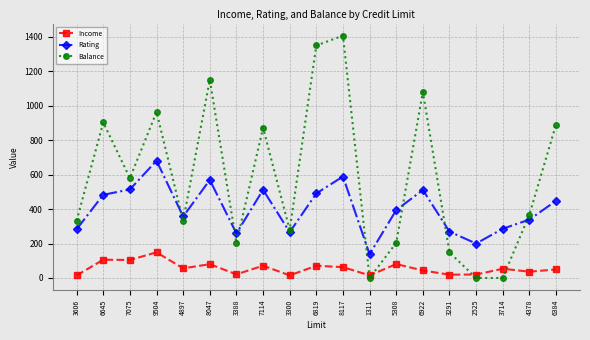

Where do Rating and Balance first cross each other?

9504 and 4897